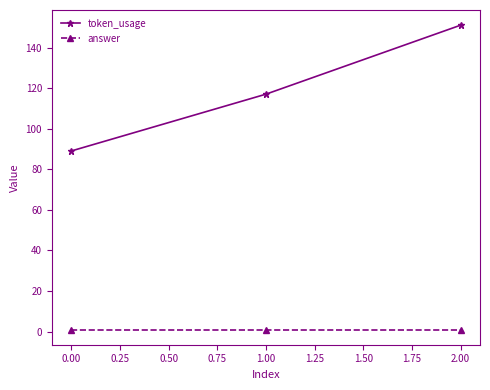

Which series has the largest total across all categories?

token_usage